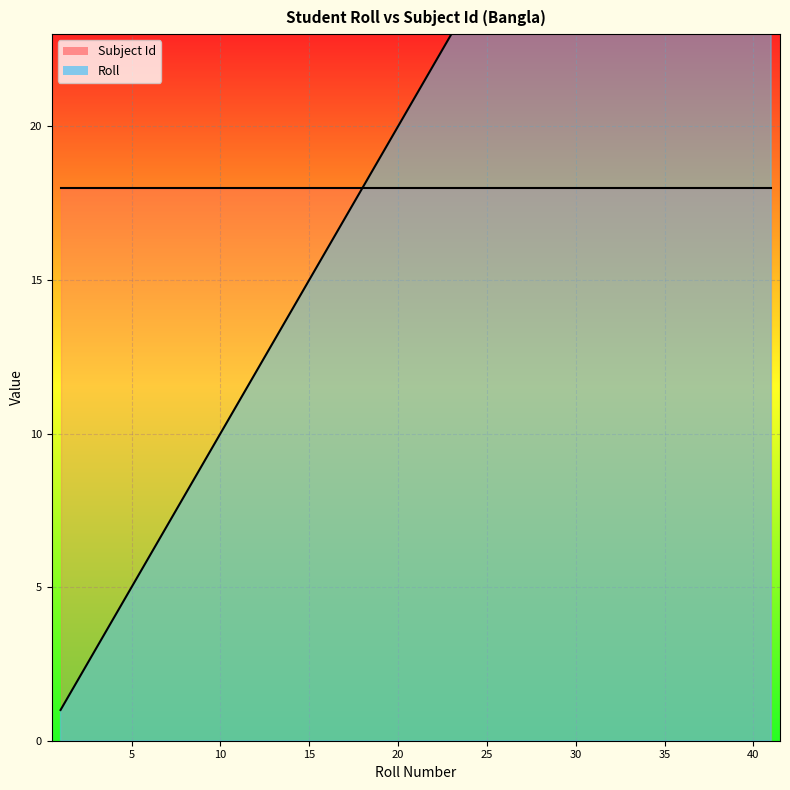

What is the minimum value shown in the chart?

1